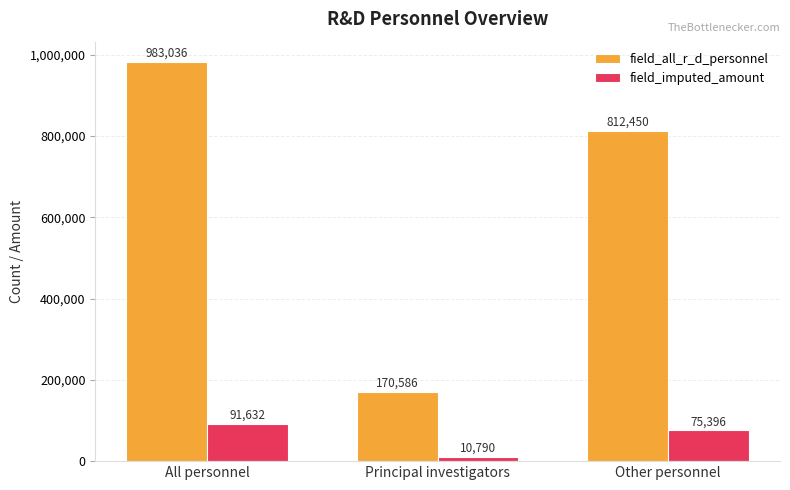

Which label corresponds to the largest value in the chart?

All personnel